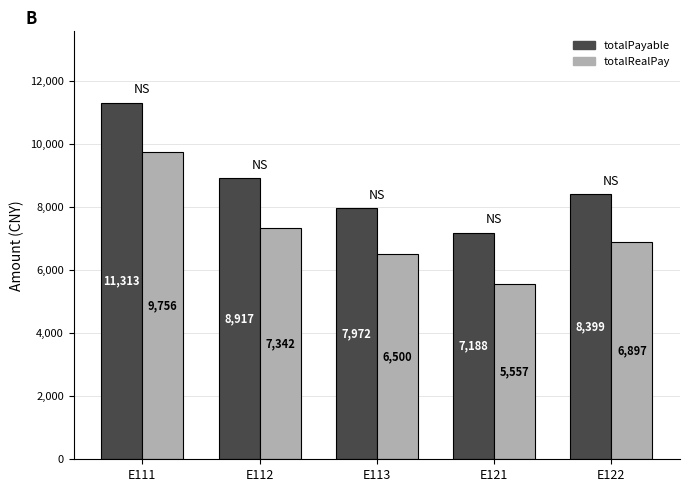

Where is totalPayable nearest to the value 9250?

E112